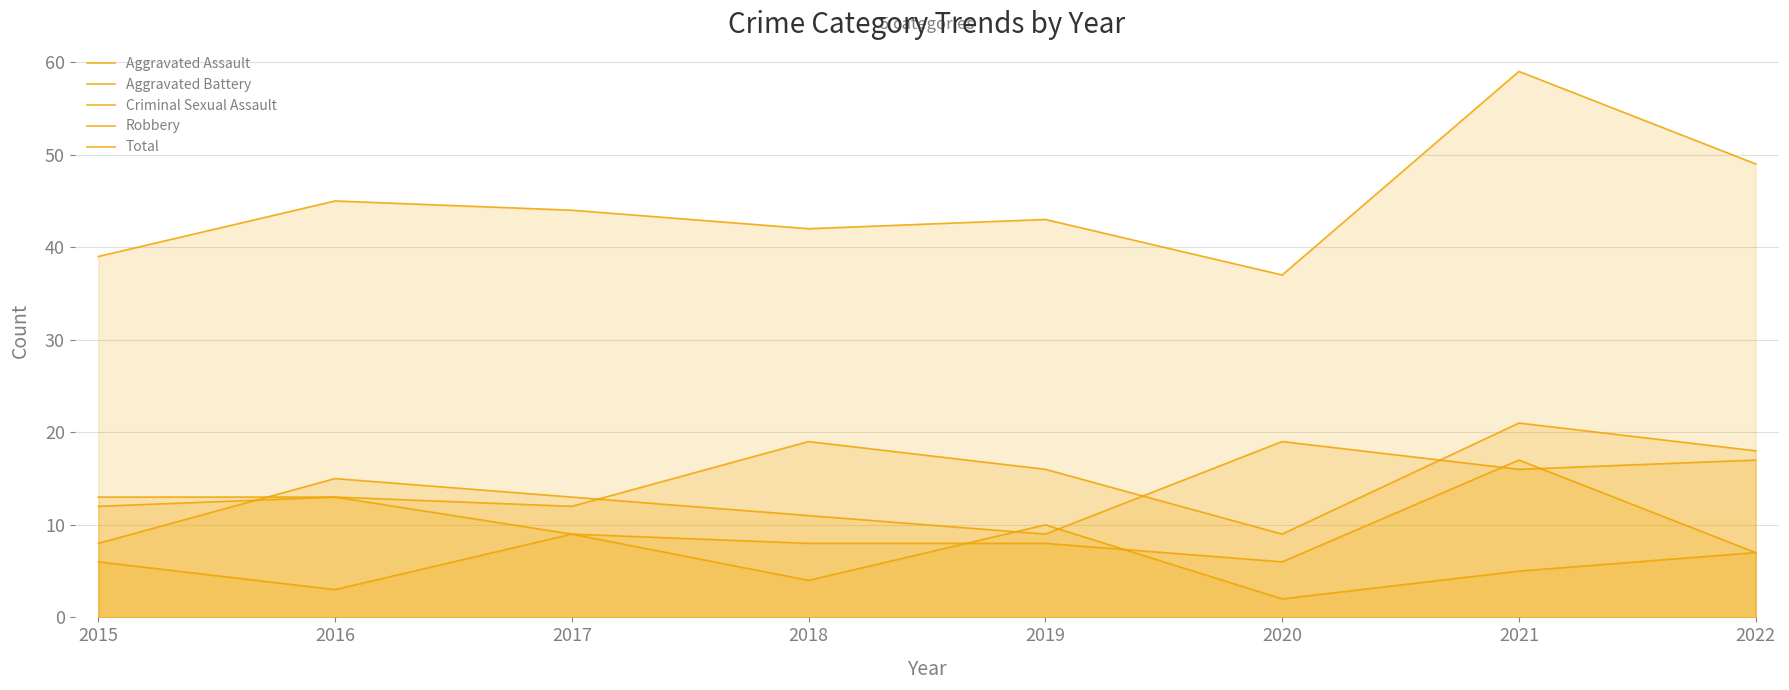

How many interior local valleys does the Criminal Sexual Assault series have?

3